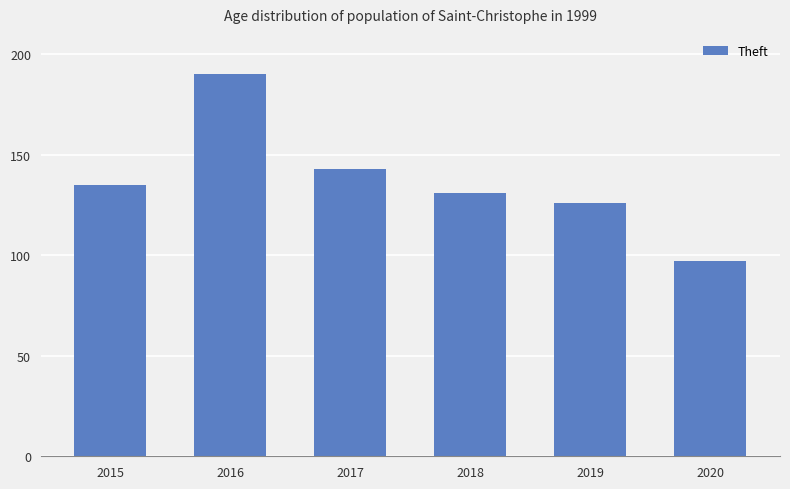

How many bars are there in total?

6